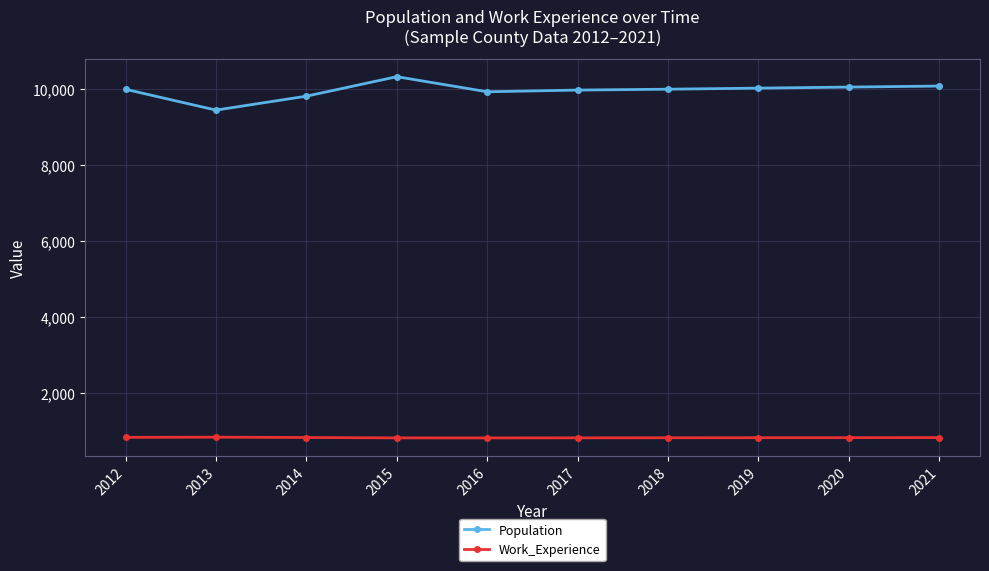

The Work_Experience series shows 1155 at 2016. True or false?

False